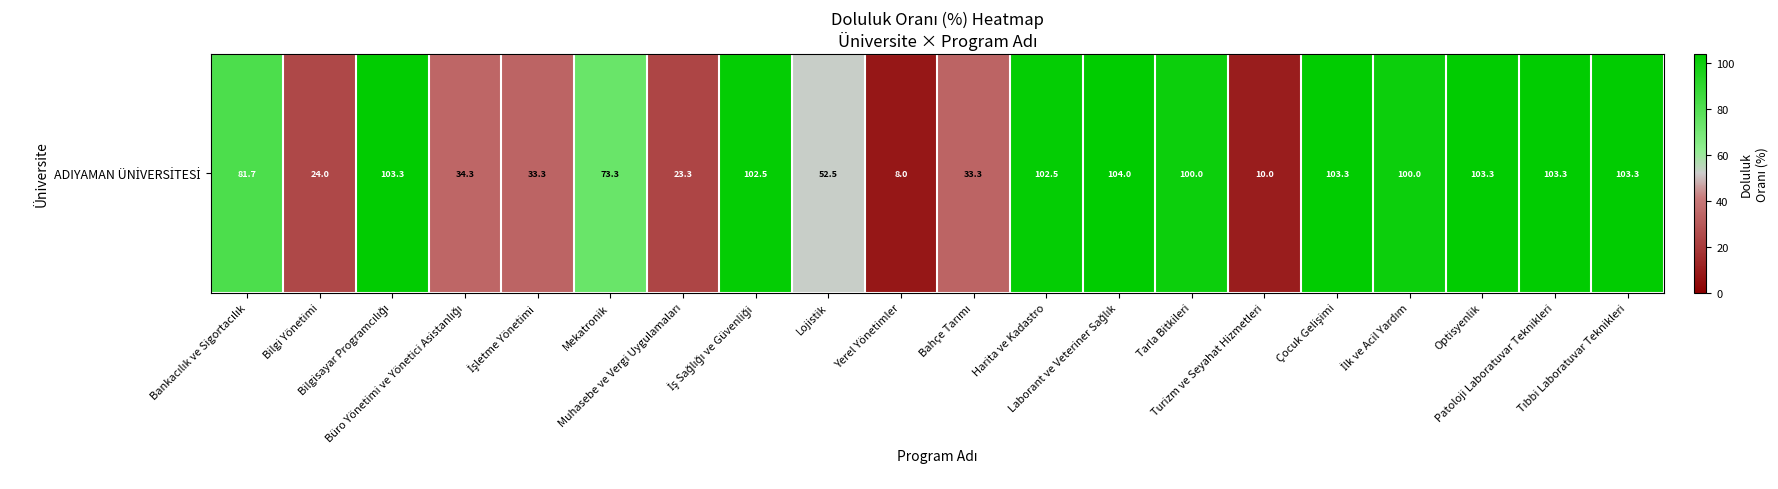

What is the change in value from Mekatronik to Çocuk Gelişimi?

+30.0